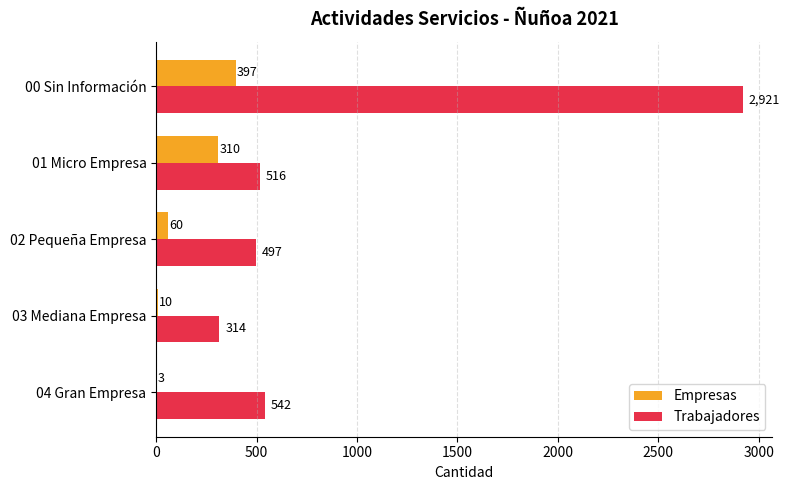

Is it true that Trabajadores equals 908 at 04 Gran Empresa?

False